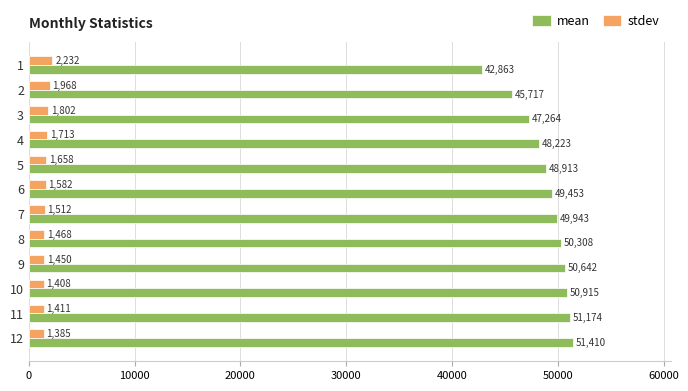

What is the average value of the mean series?

48902.1